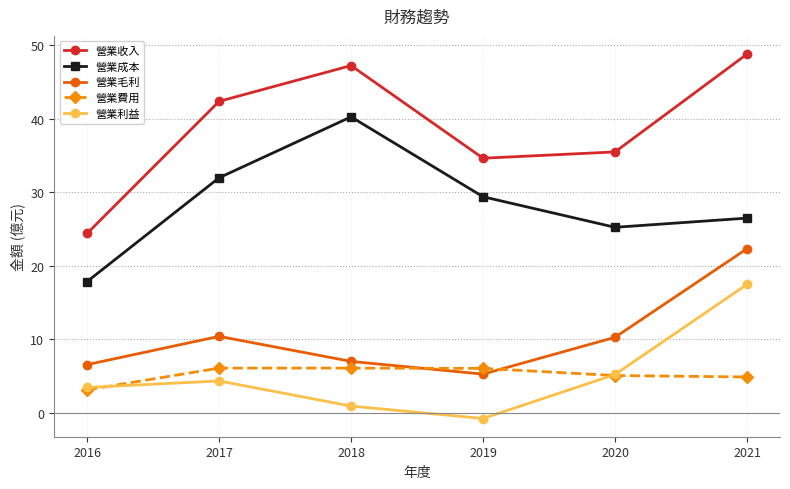

What is the value of the 營業成本 point at the 3rd from the left?

40.3